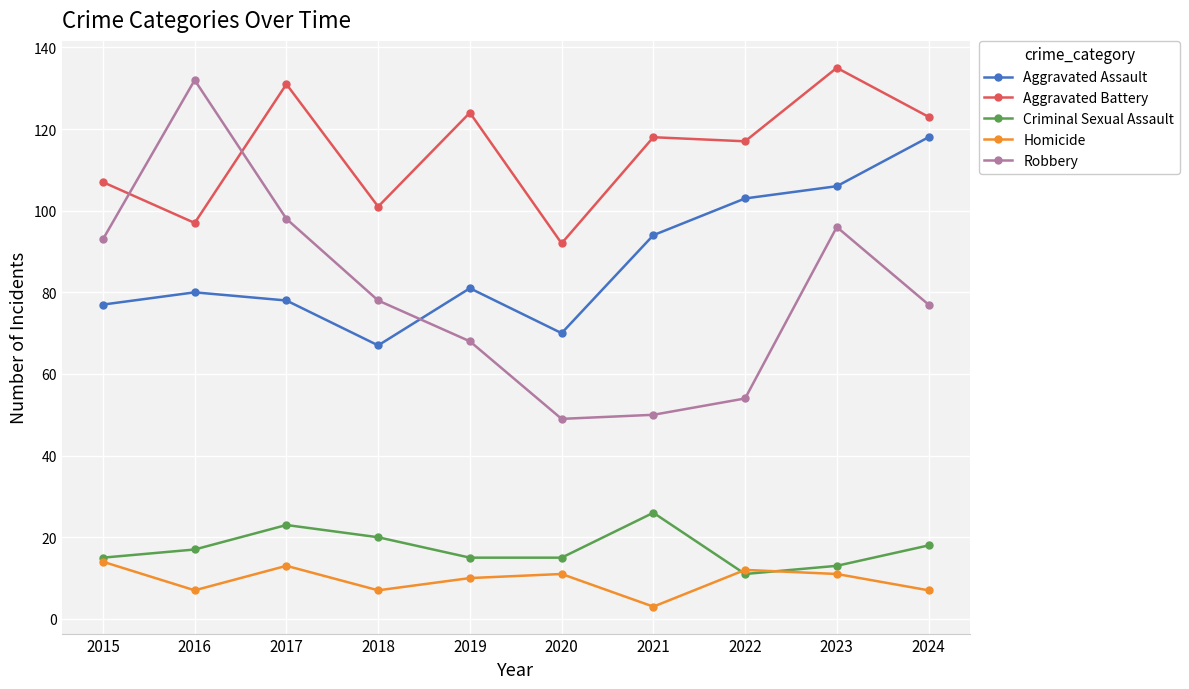

What is the minimum value for Aggravated Assault?

67